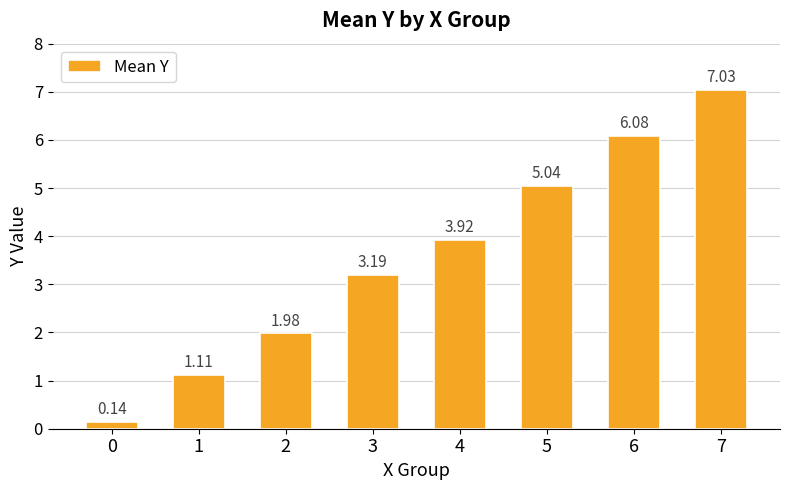

List the labels in order of value, smallest first.

0, 1, 2, 3, 4, 5, 6, 7